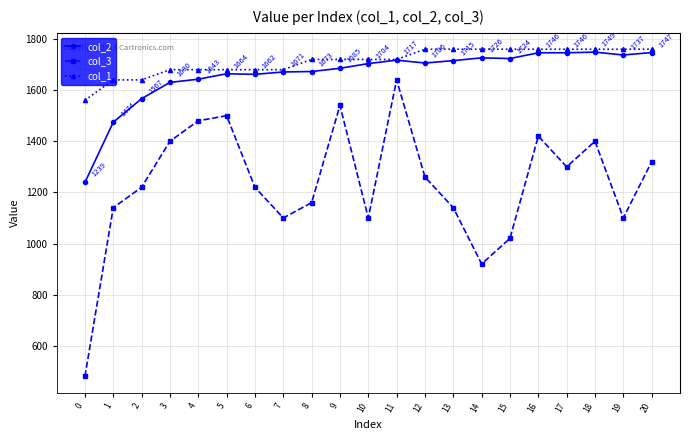

Which series has the widest spread of values?

col_3